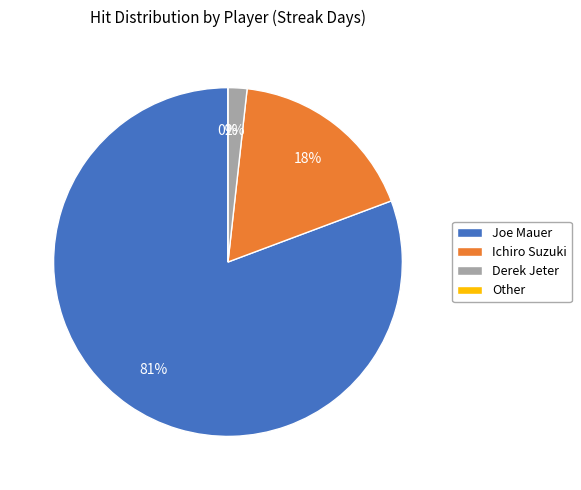

Combined, what portion of the pie is Ichiro Suzuki and Joe Mauer?

98.2%